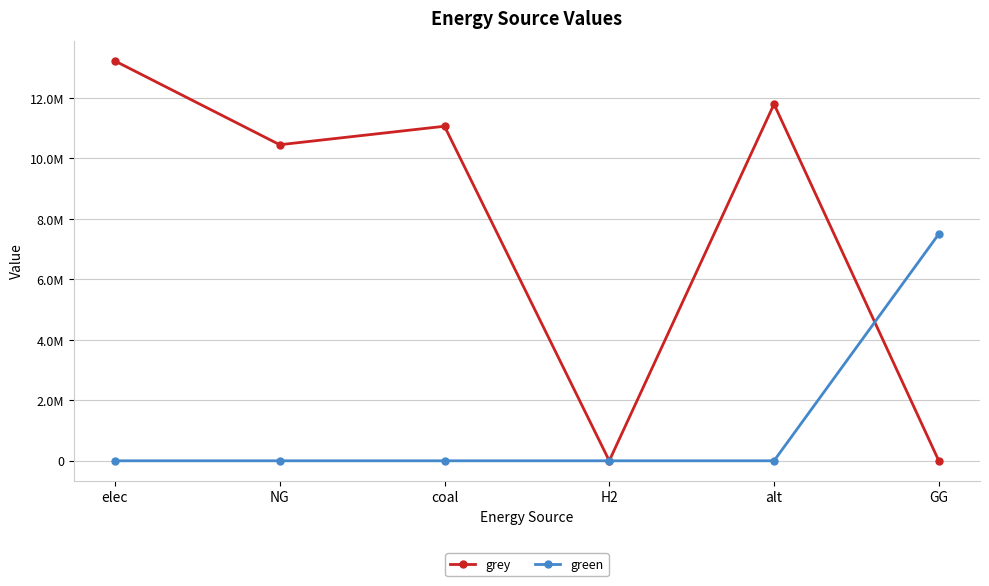

Is it true that grey equals 22558652.3 at elec?

False